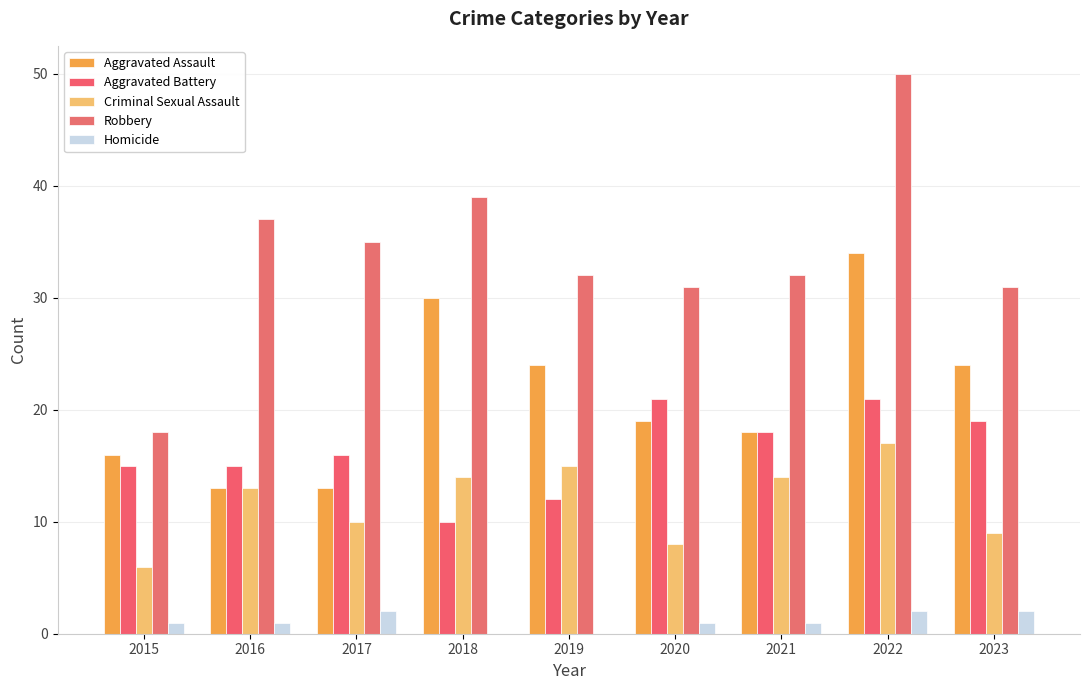

What is the sum of all Criminal Sexual Assault values?

106